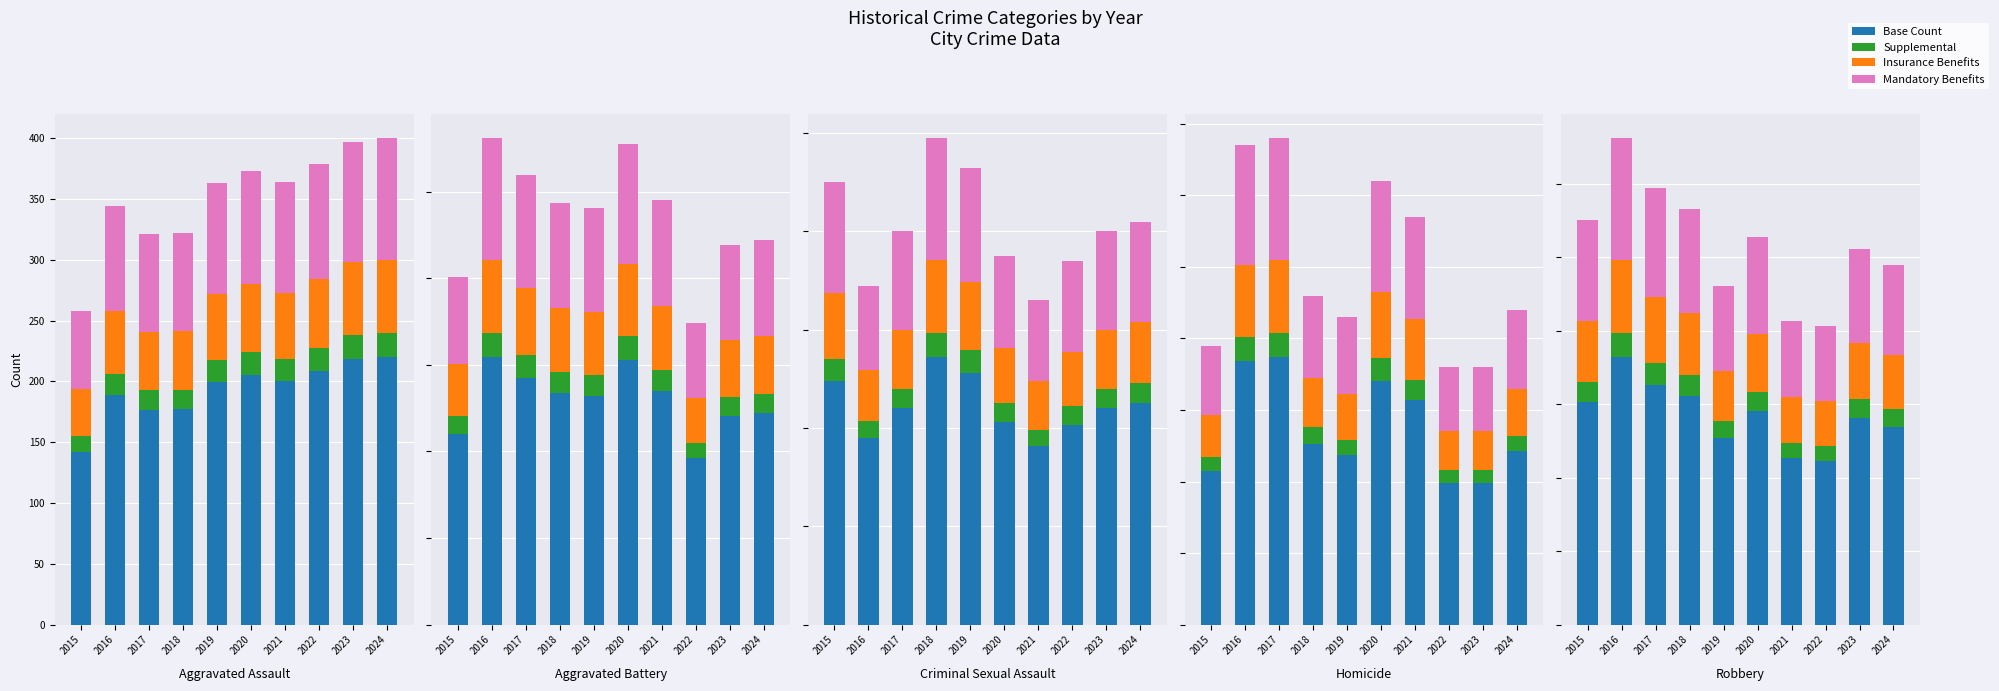

What value does the Mandatory Benefits series have at 2019?

115.2